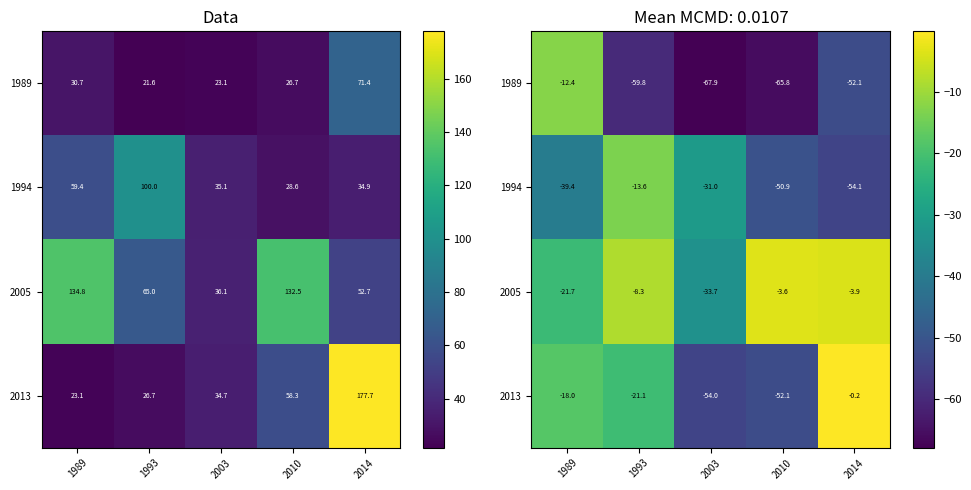

Which series has the largest total across all categories?

2005